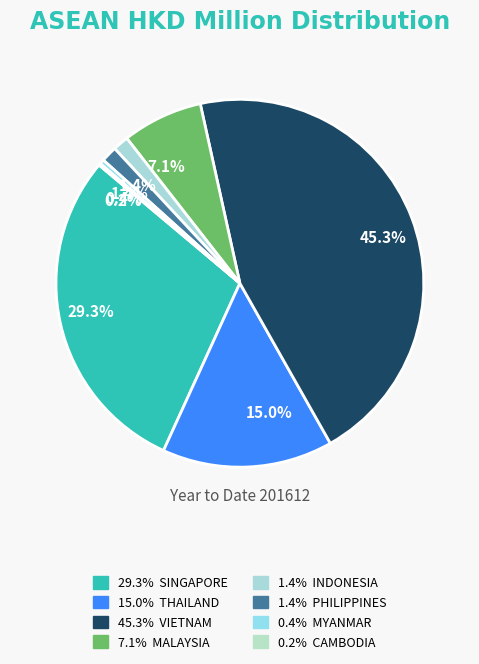

Which slice is the largest?

VIETNAM